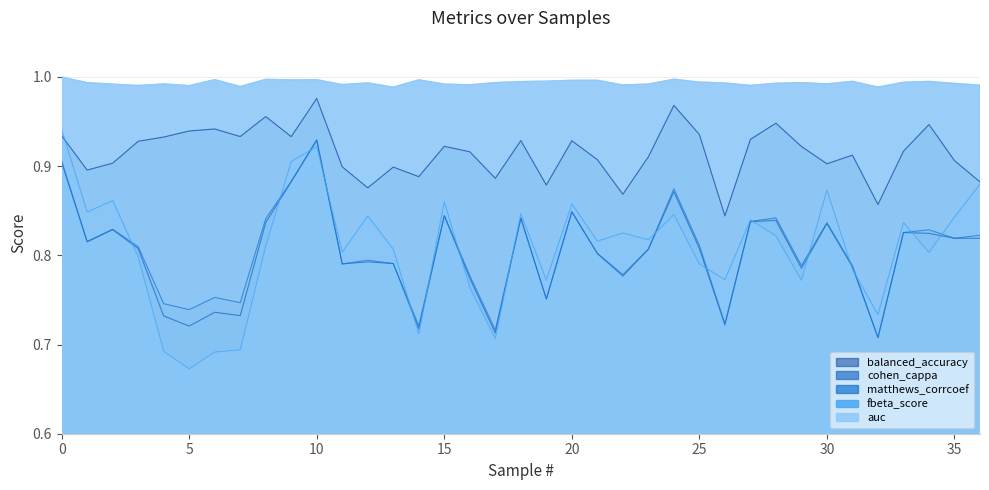

Read the fbeta_score value at 16.

0.8